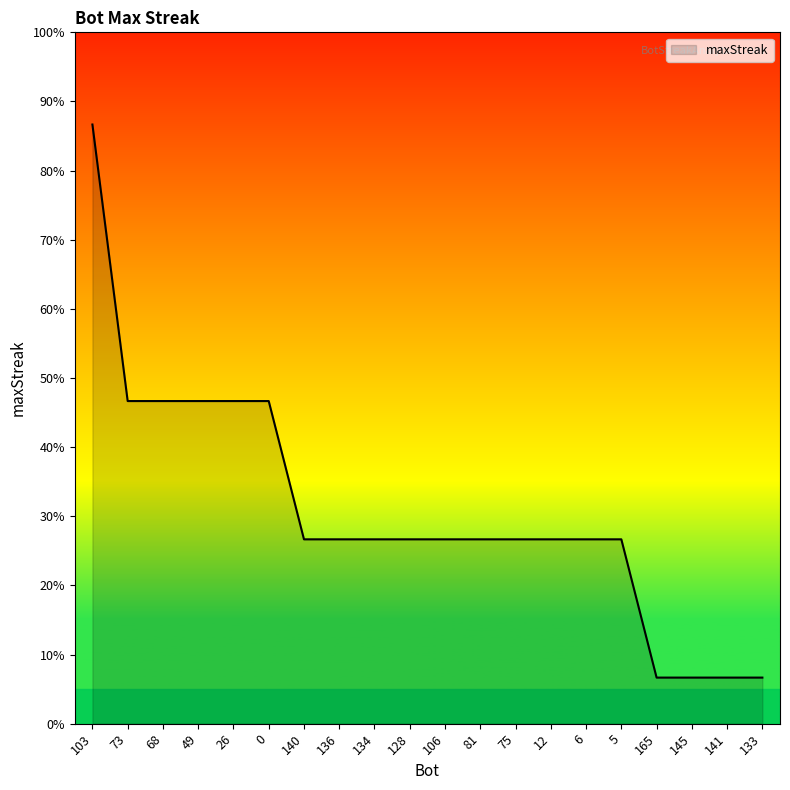

Does the chart display data point markers on the line(s)?

No